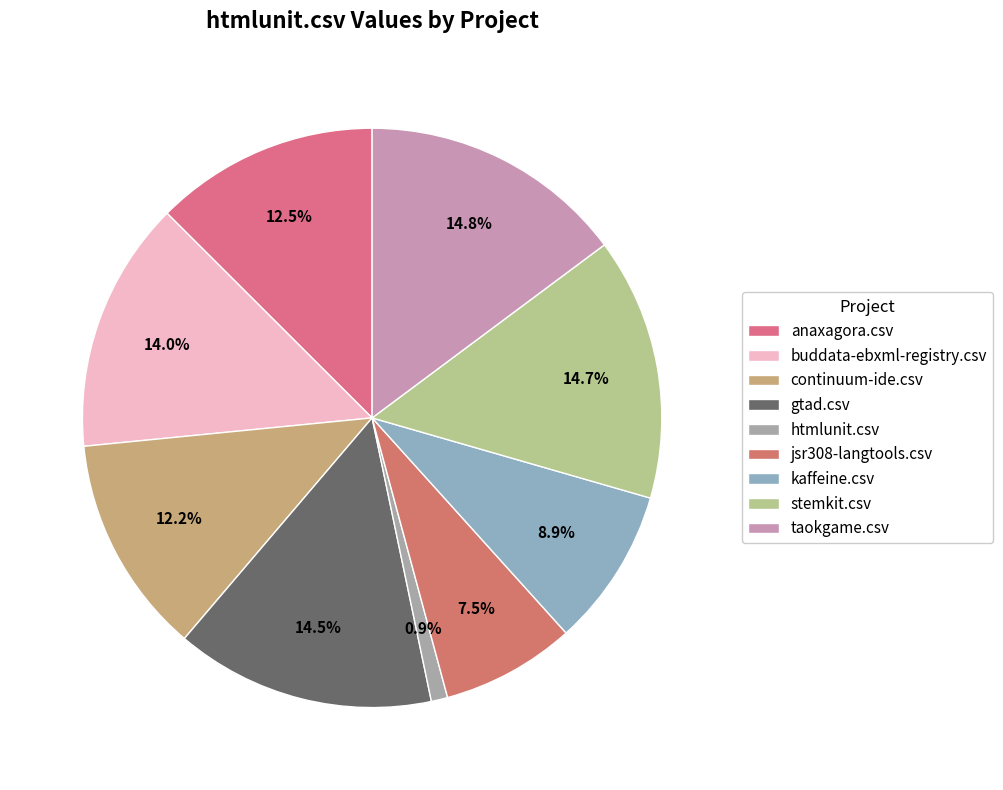

To the nearest percent, what is the average slice percentage?

11%